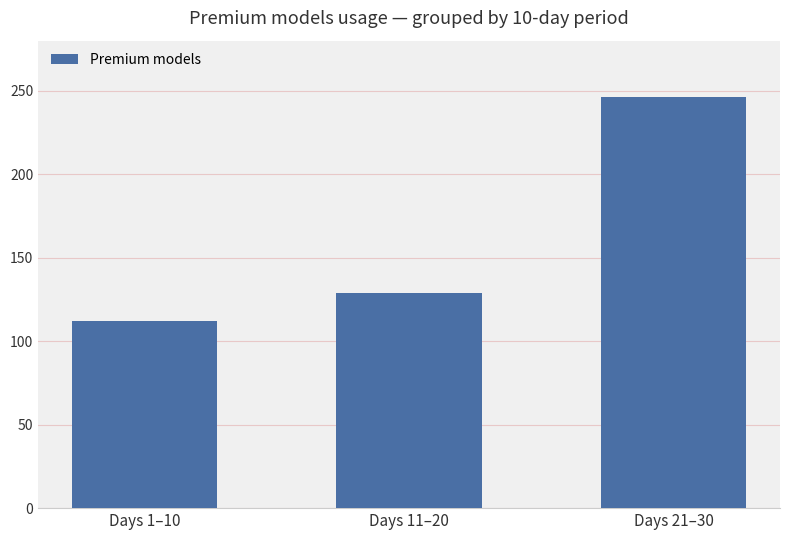

What is the label of the 1st bar from the left?

Days 1–10